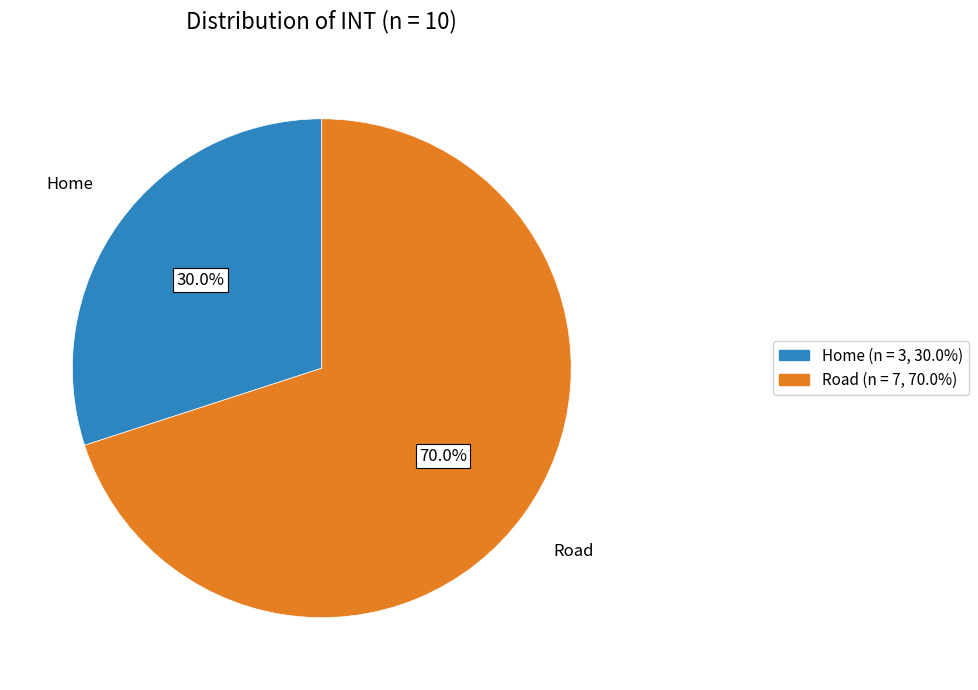

To the nearest percent, what is the difference between the Home and Road slice percentages?

40%